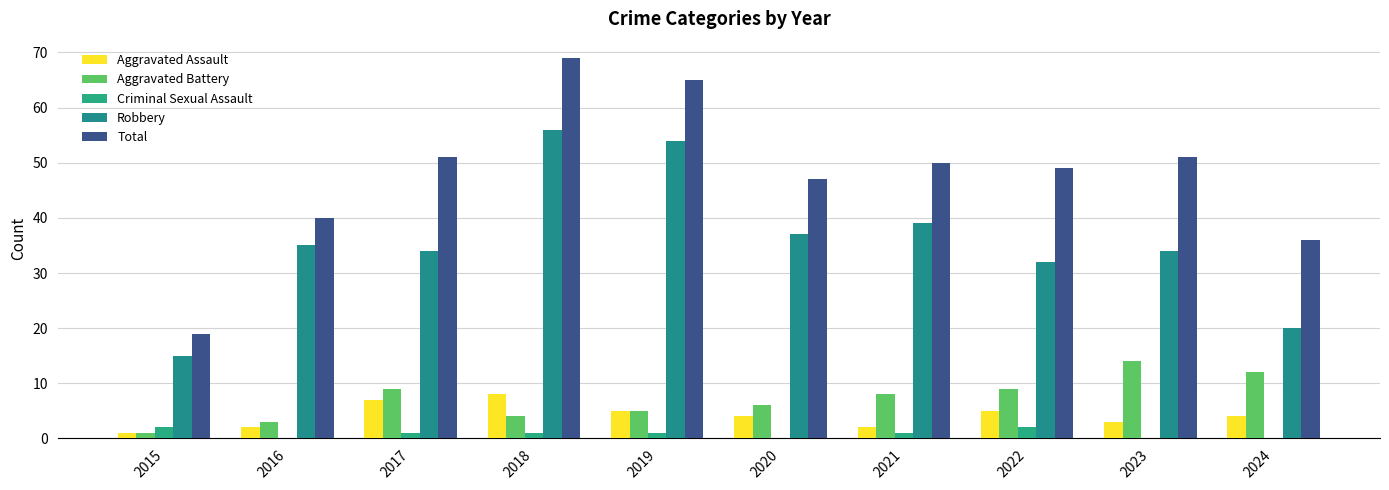

Reading left to right, list all the values displayed in this chart.

Aggravated Assault: 2015=1	2016=2	2017=7	2018=8	2019=5	2020=4	2021=2	2022=5	2023=3	2024=4
Aggravated Battery: 2015=1	2016=3	2017=9	2018=4	2019=5	2020=6	2021=8	2022=9	2023=14	2024=12
Criminal Sexual Assault: 2015=2	2016=0	2017=1	2018=1	2019=1	2020=0	2021=1	2022=2	2023=0	2024=0
Robbery: 2015=15	2016=35	2017=34	2018=56	2019=54	2020=37	2021=39	2022=32	2023=34	2024=20
Total: 2015=19	2016=40	2017=51	2018=69	2019=65	2020=47	2021=50	2022=49	2023=51	2024=36